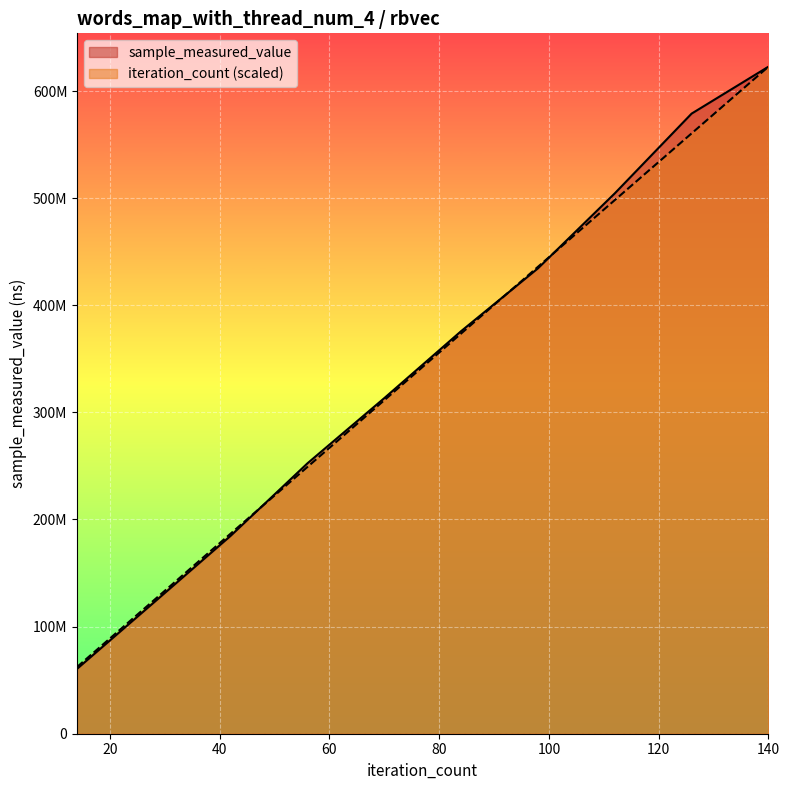

What is the sum of the iteration_count values at 84 and 112?

871825521.0